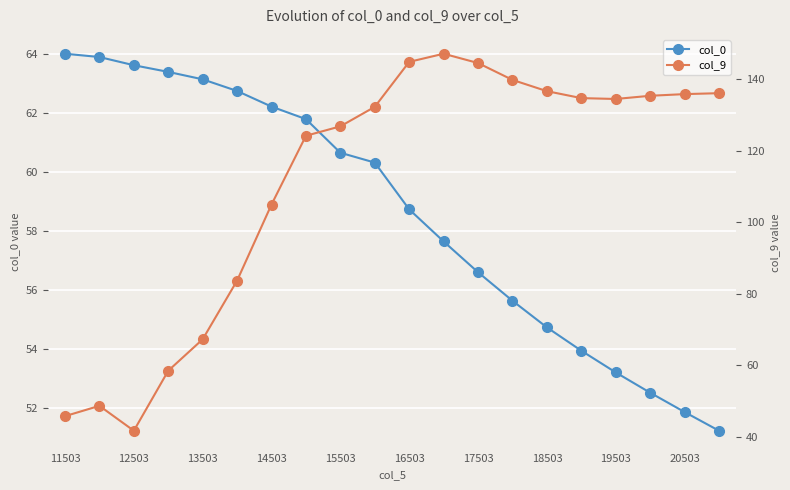

Which series has the largest total across all categories?

col_9